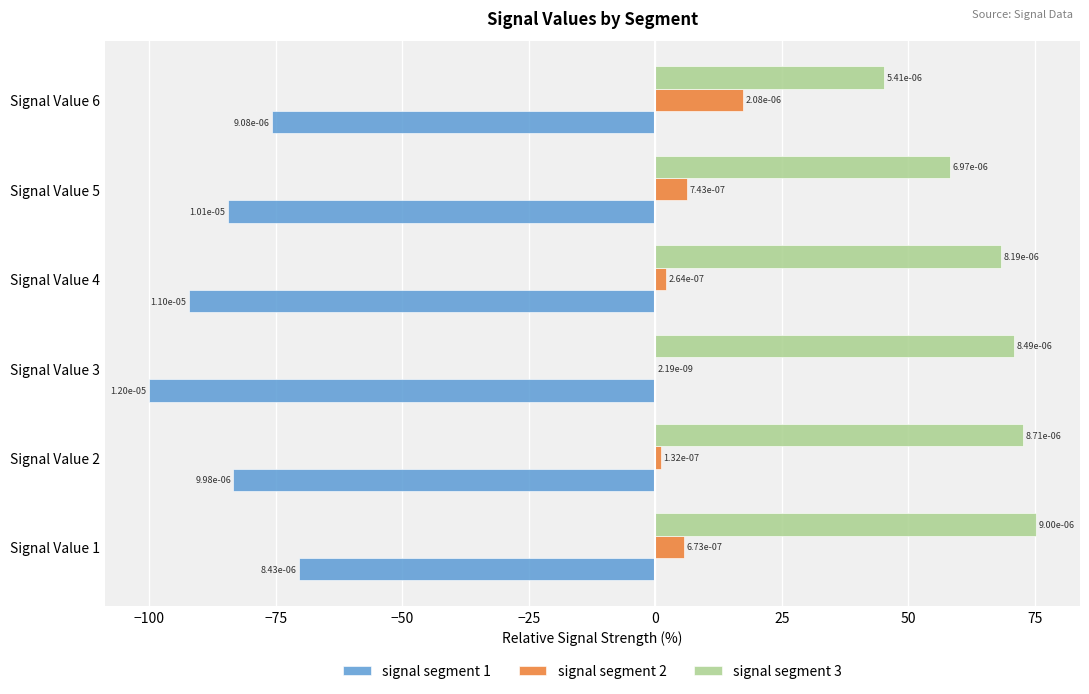

Between Signal Value 1 and Signal Value 5, which series saw the biggest shift?

signal segment 3